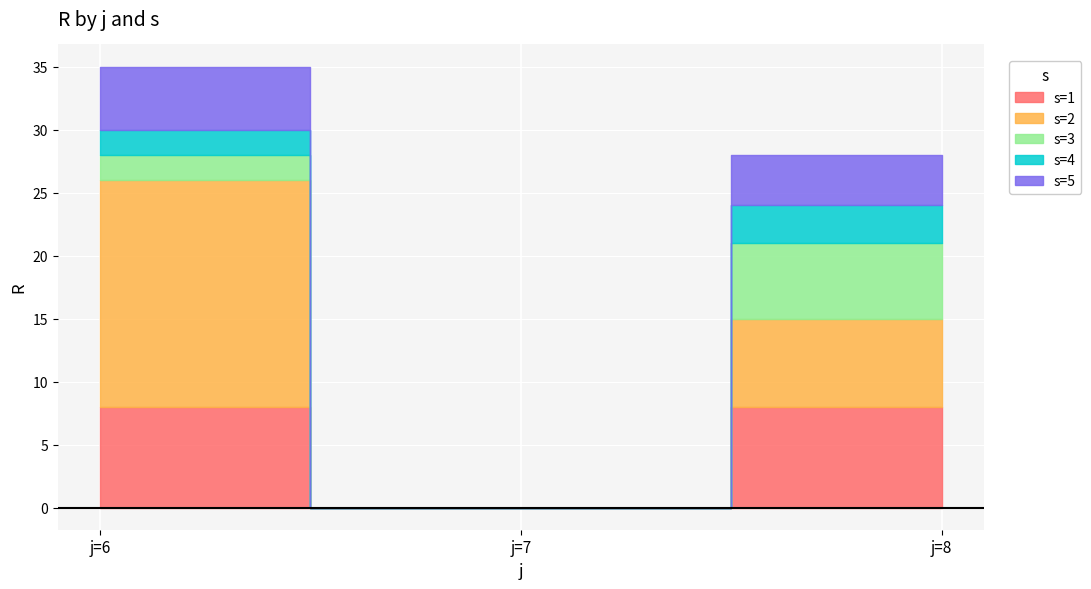

List the series in order of their peak value, lowest first.

s=4, s=5, s=3, s=1, s=2